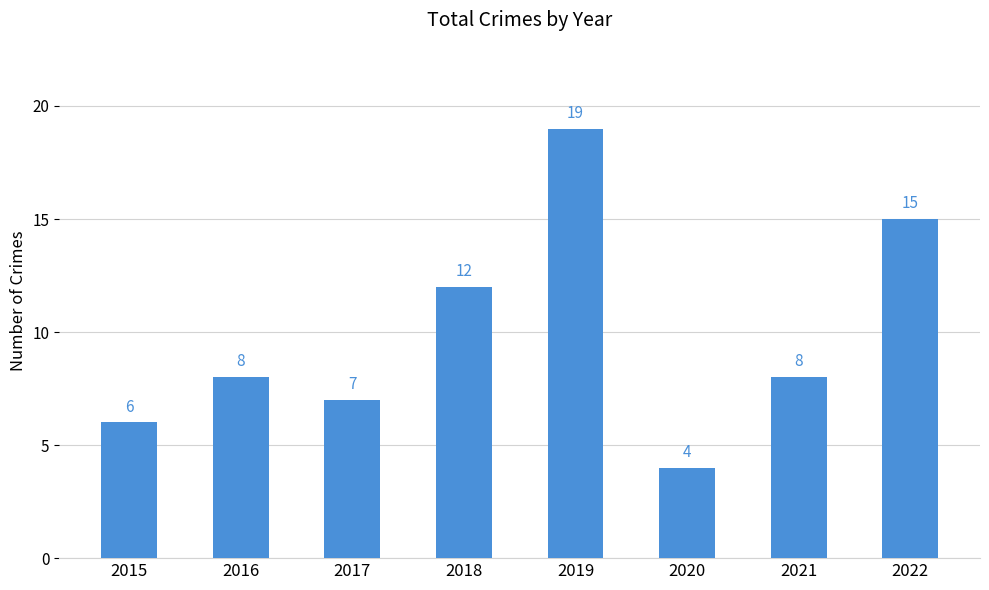

How many bars are there in total?

8